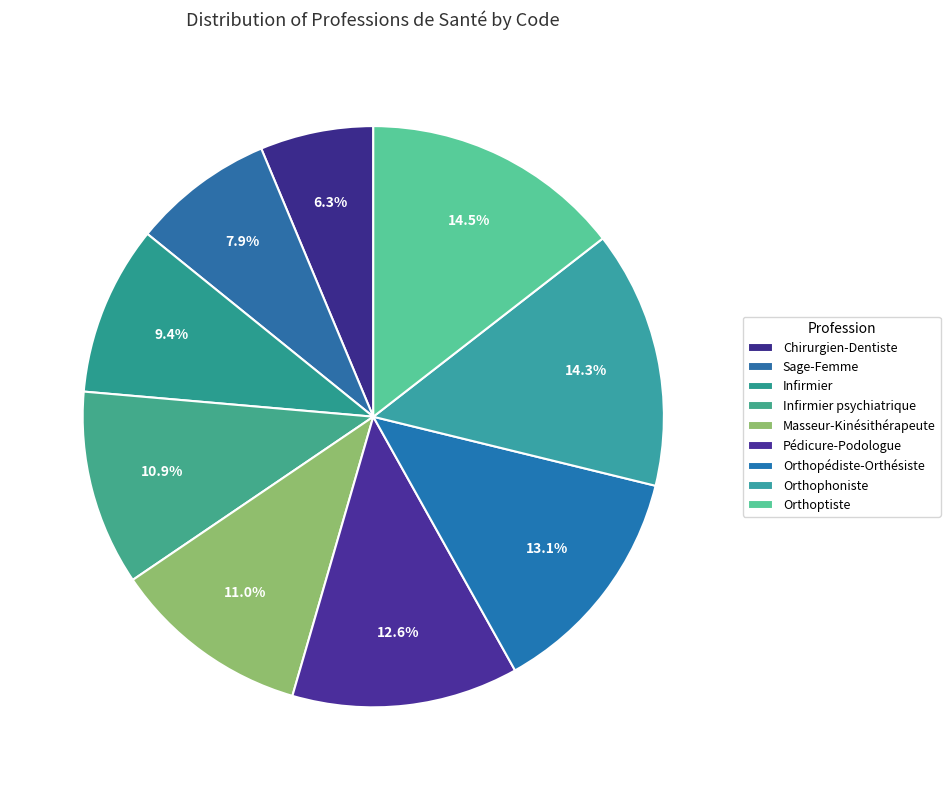

To the nearest percent, what percentage of the pie is Chirurgien-Dentiste?

6%